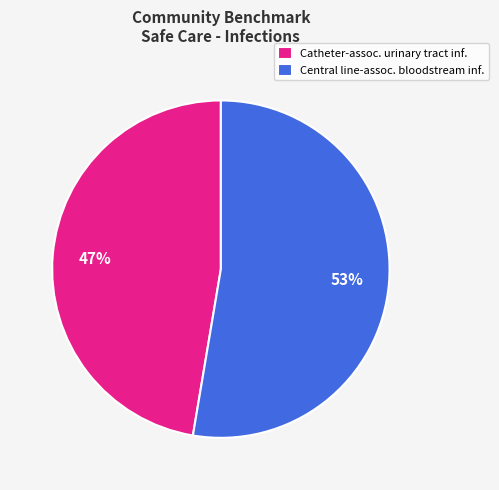

Does any single category account for the majority?

Yes